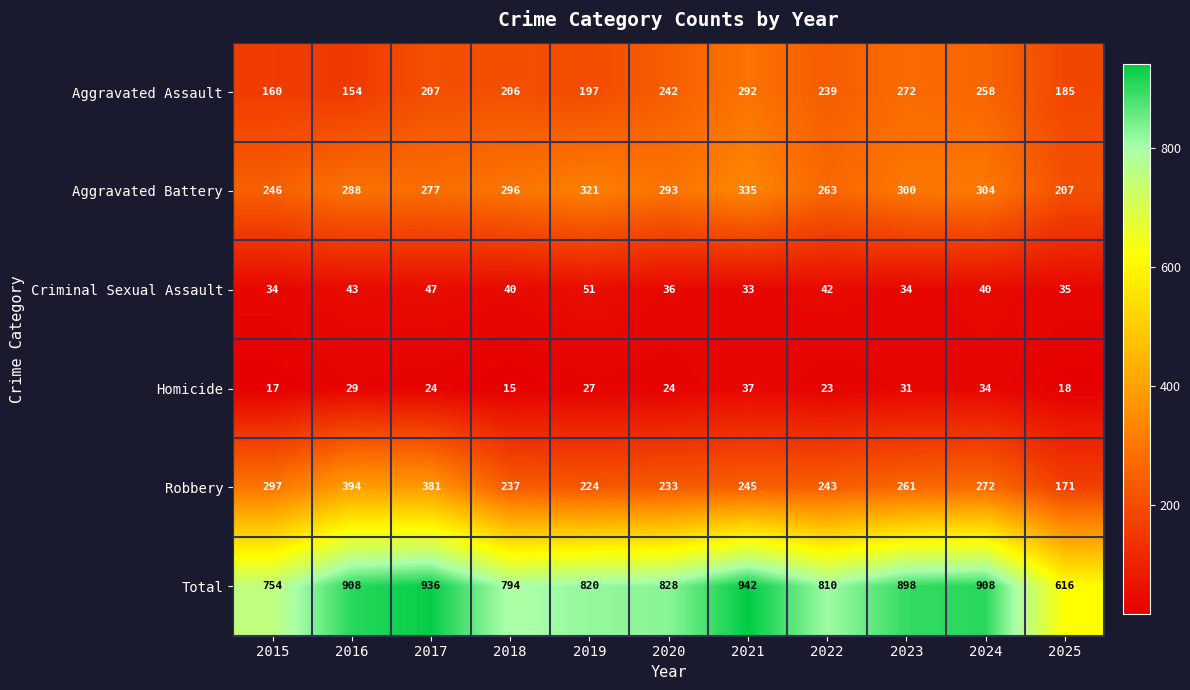

What is the difference between the Robbery values at 2016 and 2015?

97